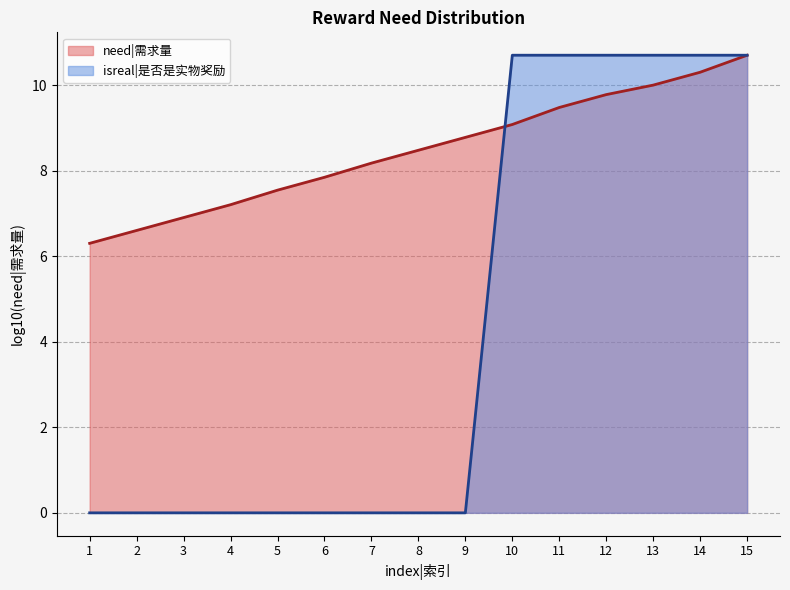

How many lines are shown in the chart?

2